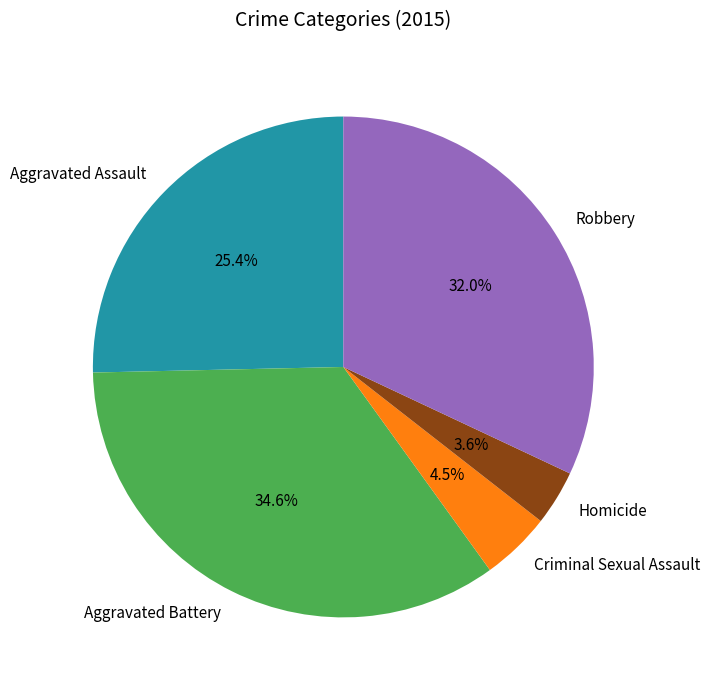

To the nearest percent, what is the combined percentage of Criminal Sexual Assault and Aggravated Assault?

30%